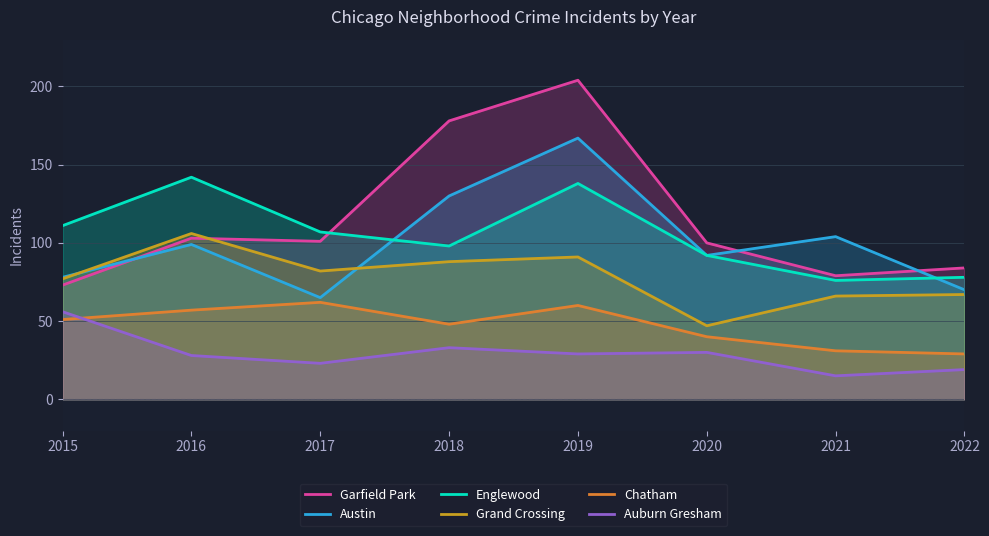

At which category does Austin reach its first local peak?

2016